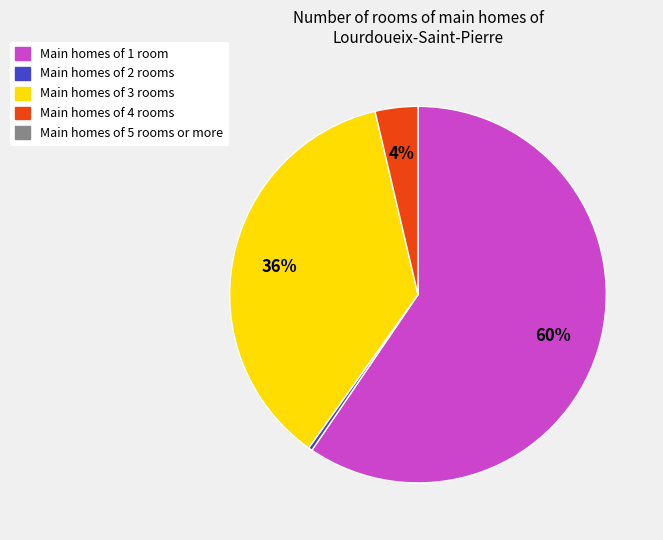

Does any single category account for the majority?

Yes